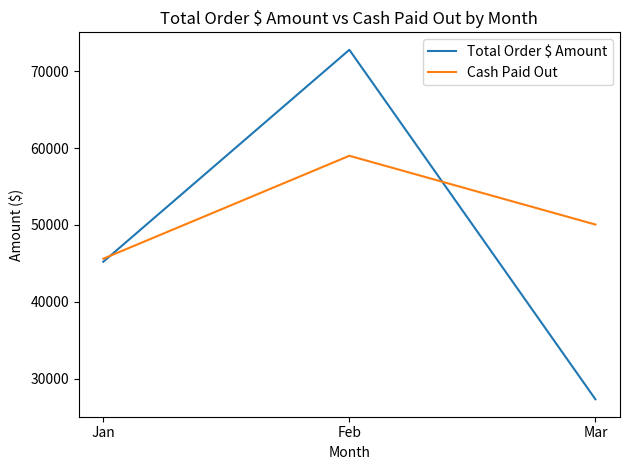

The value of Total Order $ Amount at Jan is 24650. True or false?

False